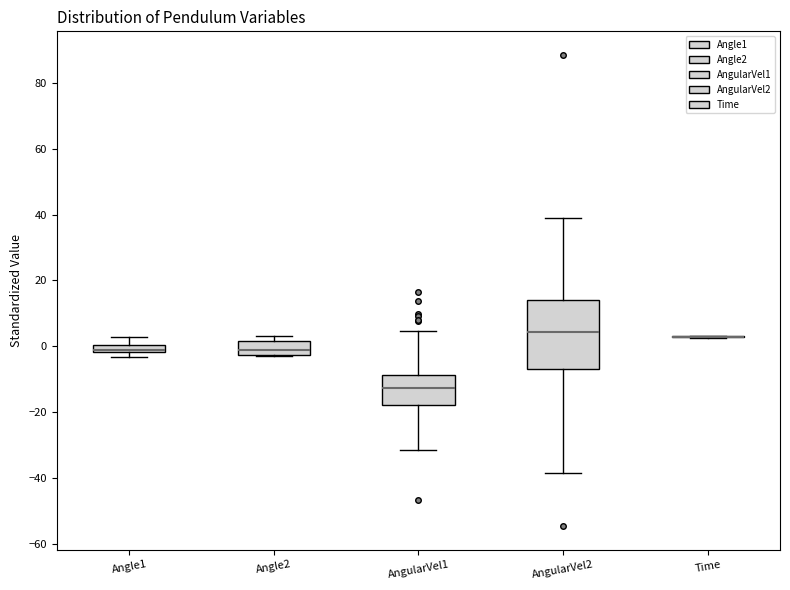

Where does the lower whisker of the box for AngularVel2 end on the y-axis? The values are not printed on the chart, so give them approximately, as read against the axis.

-38